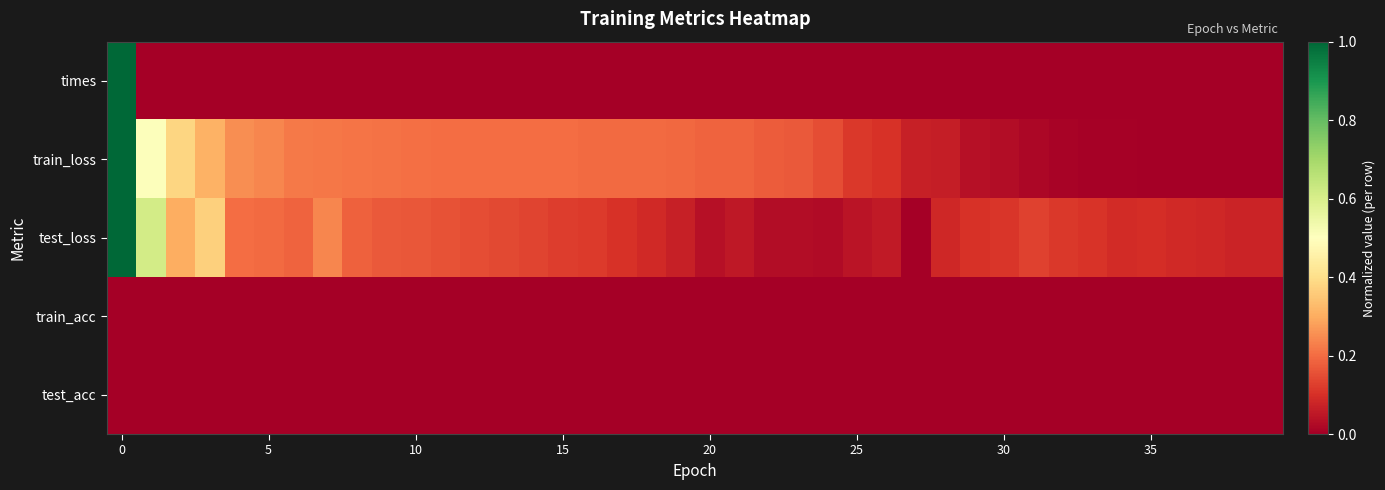

What is the greatest value displayed?

1.0